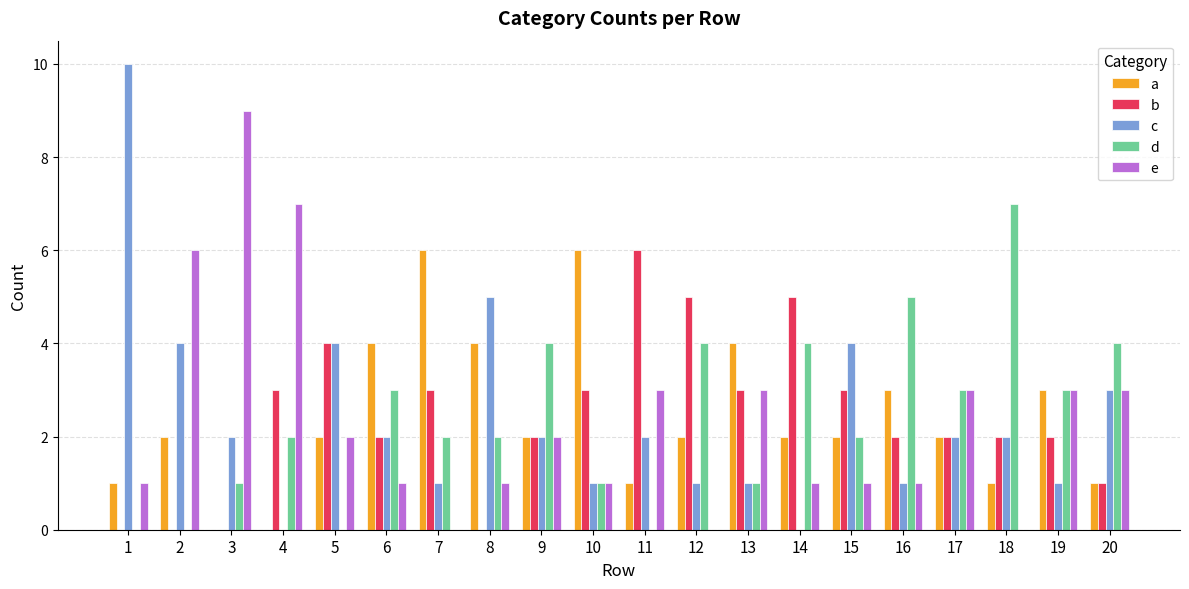

Reading left to right, transcribe all the data shown in this chart.

a: 1	2	0	0	2	4	6	4	2	6	1	2	4	2	2	3	2	1	3	1
b: 0	0	0	3	4	2	3	0	2	3	6	5	3	5	3	2	2	2	2	1
c: 10	4	2	0	4	2	1	5	2	1	2	1	1	0	4	1	2	2	1	3
d: 0	0	1	2	0	3	2	2	4	1	0	4	1	4	2	5	3	7	3	4
e: 1	6	9	7	2	1	0	1	2	1	3	0	3	1	1	1	3	0	3	3